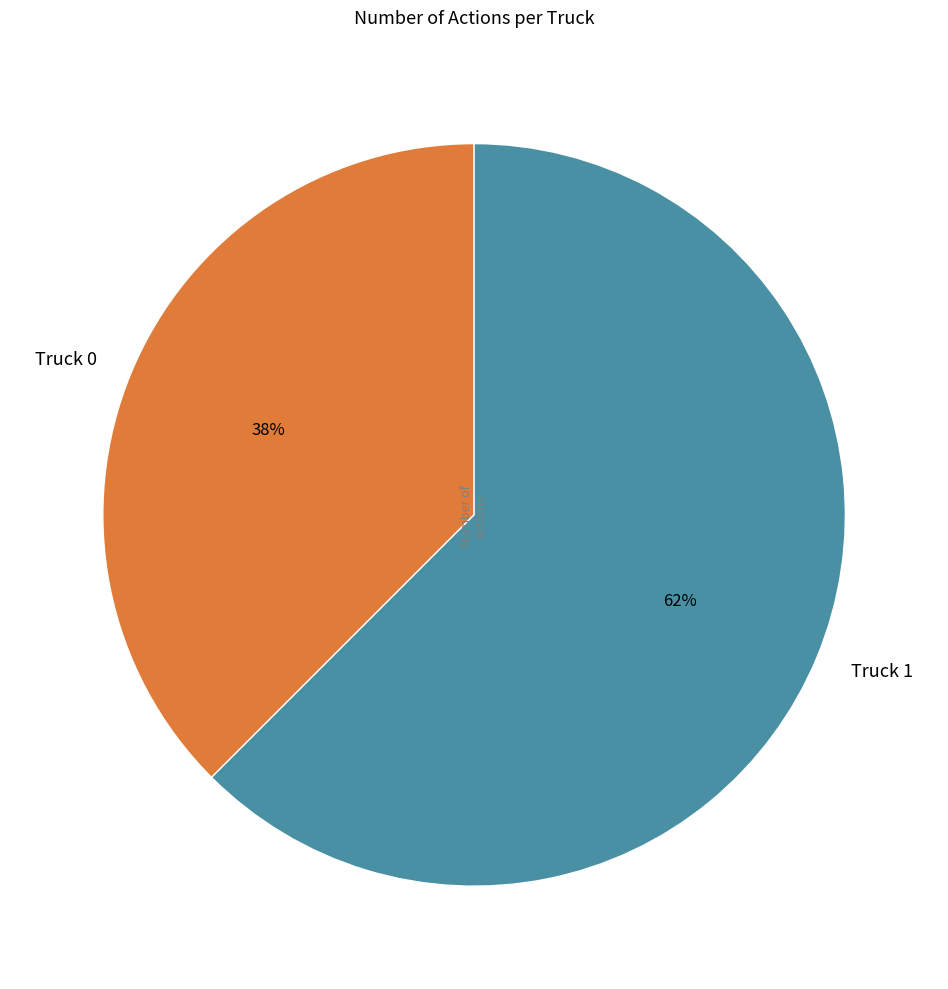

Combined, do Truck 0 and Truck 1 account for over 50%?

Yes